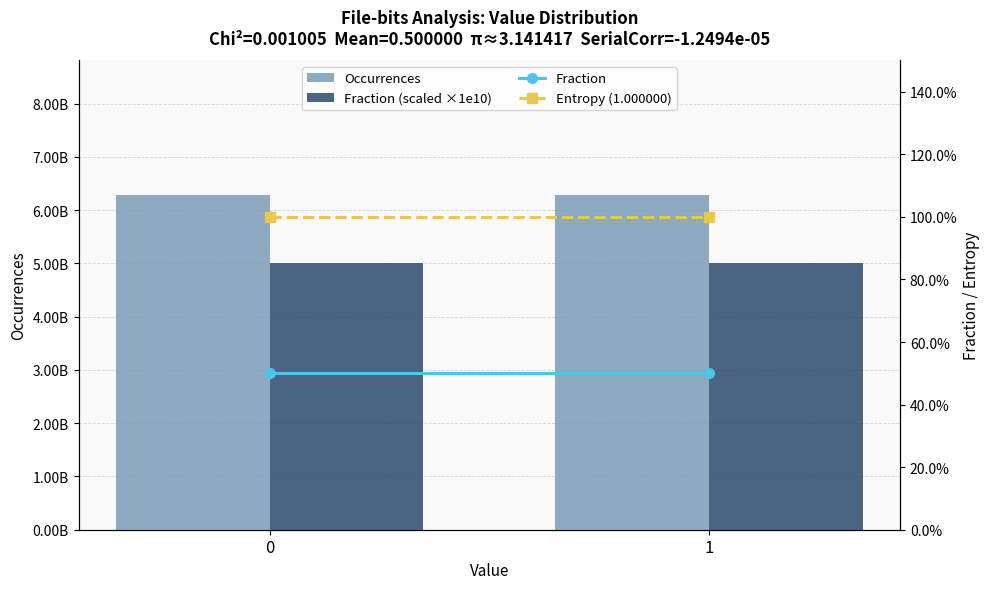

Reading left to right, extract all data points from this chart.

Occurrences: 6291454222.0	6291457778.0
Fraction (scaled ×1e10): 5000000000.0	5000000000.0
Fraction: 0.5	0.5
Entropy (1.000000): 1.0	1.0